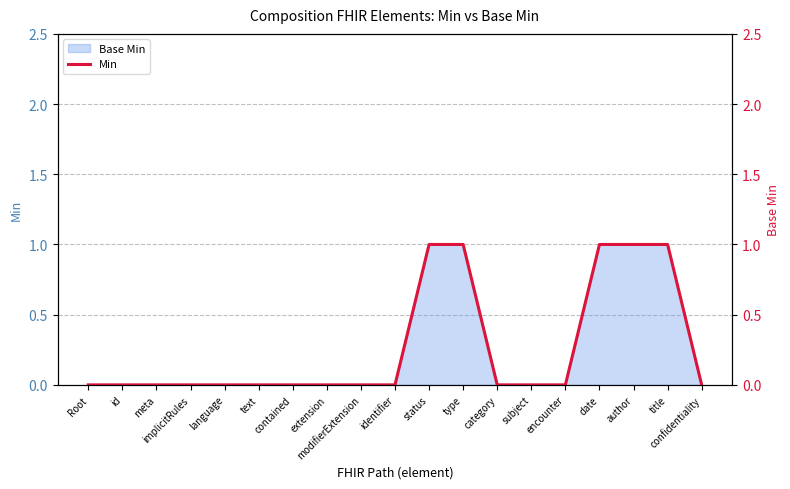

Is it true that the value at implicitRules is -1?

False